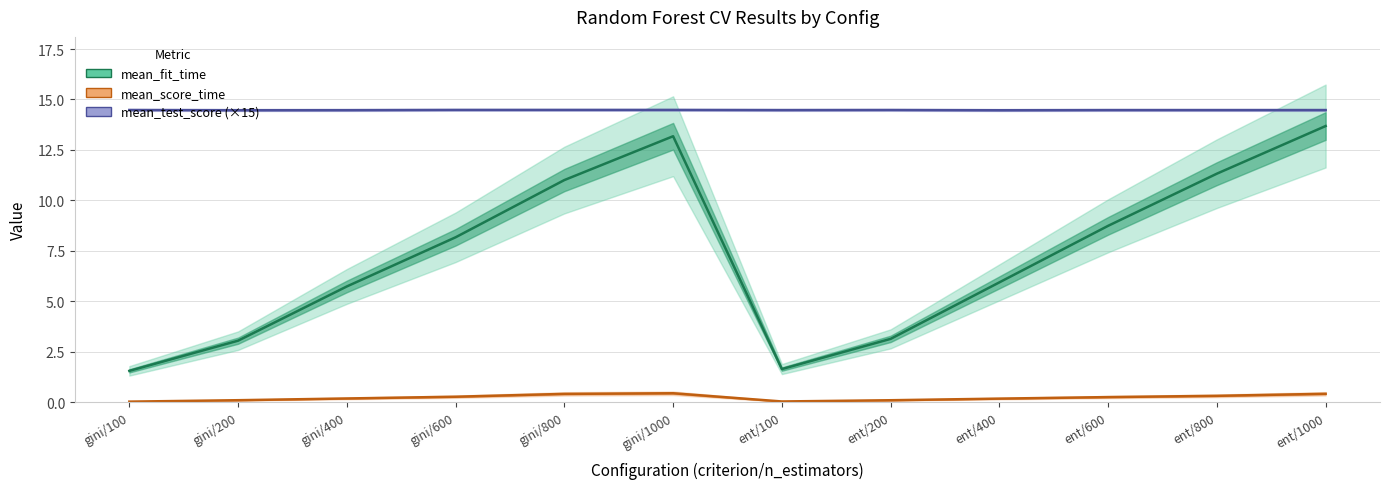

Is the value of mean_score_time at gini/600 greater than the value of mean_fit_time at gini/400?

No